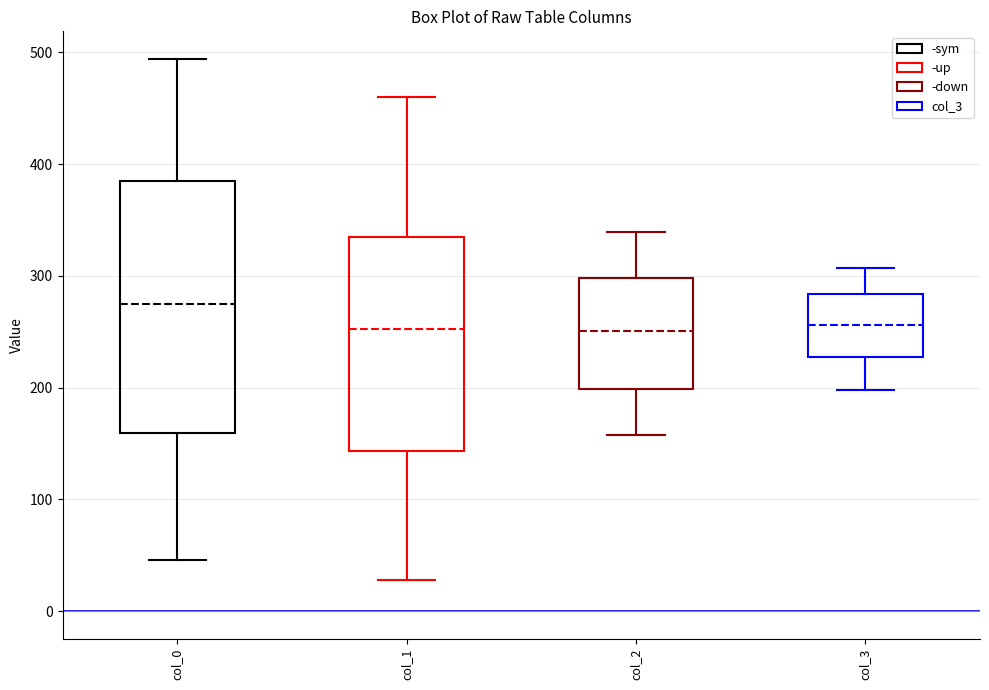

Which box is the tallest, from its lower edge to its upper edge?

col_0